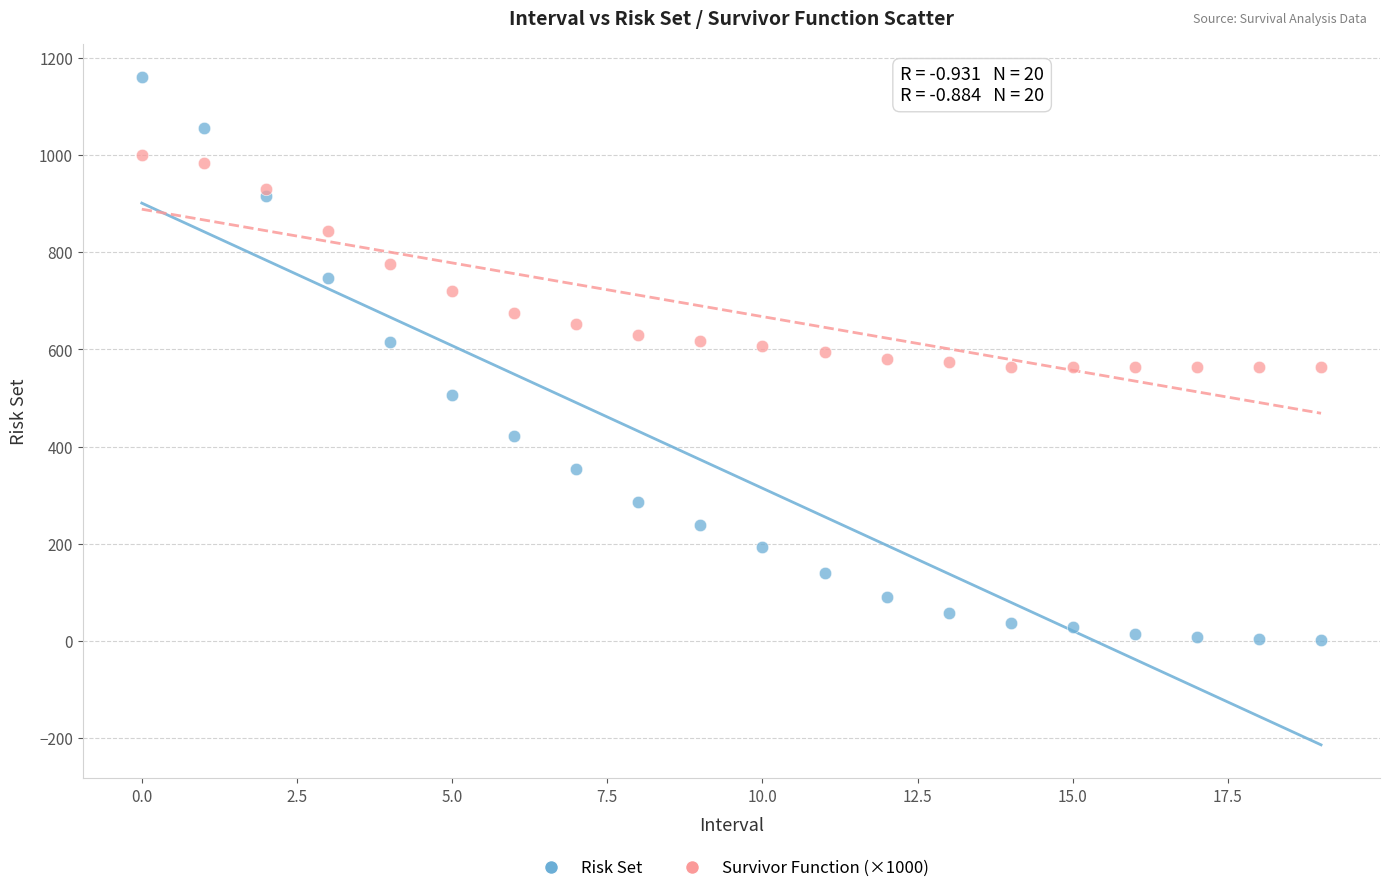

Which series contains the lowest Y value?

Risk Set